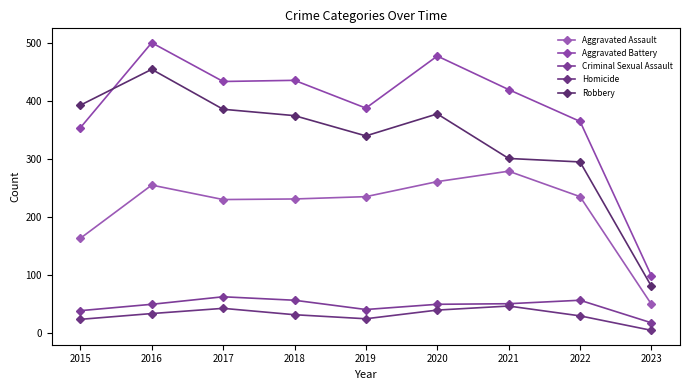

True or false: Robbery and Aggravated Assault cross at least once.

False